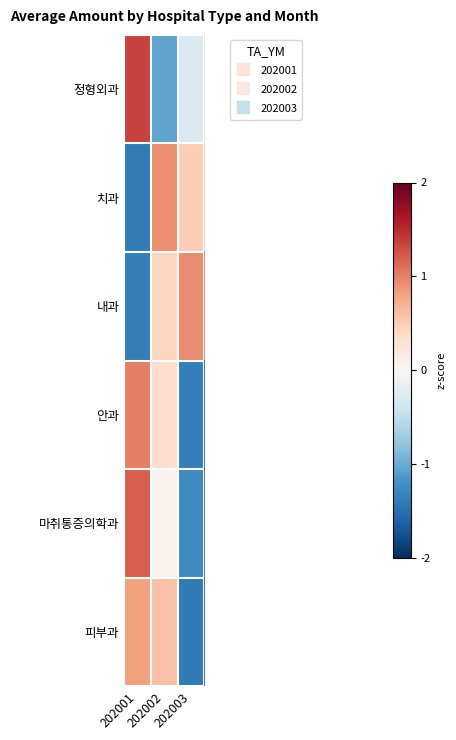

Reading left to right, extract all data points from this chart.

정형외과: 202001=1.3	202002=-1.1	202003=-0.3
치과: 202001=-1.4	202002=0.9	202003=0.5
내과: 202001=-1.4	202002=0.4	202003=1.0
안과: 202001=1.0	202002=0.3	202003=-1.4
마취통증의학과: 202001=1.2	202002=0.1	202003=-1.3
피부과: 202001=0.8	202002=0.6	202003=-1.4